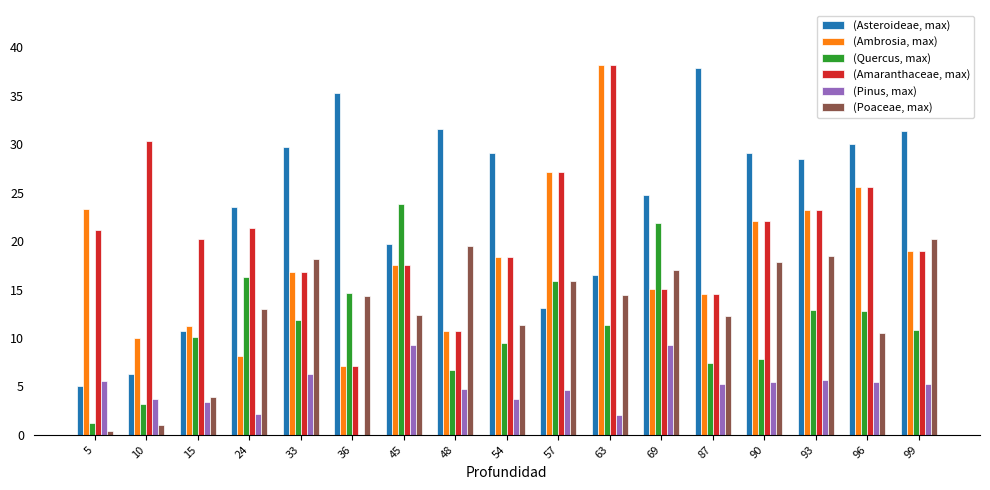

Does the chart contain stacked bars?

No